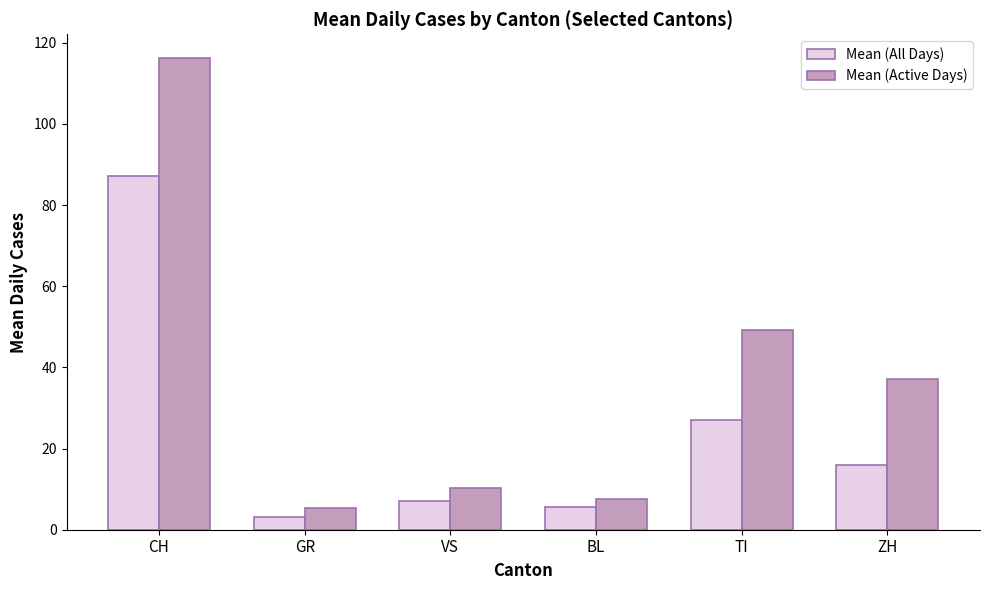

The Mean (Active Days) series shows 49.2 at TI. True or false?

True